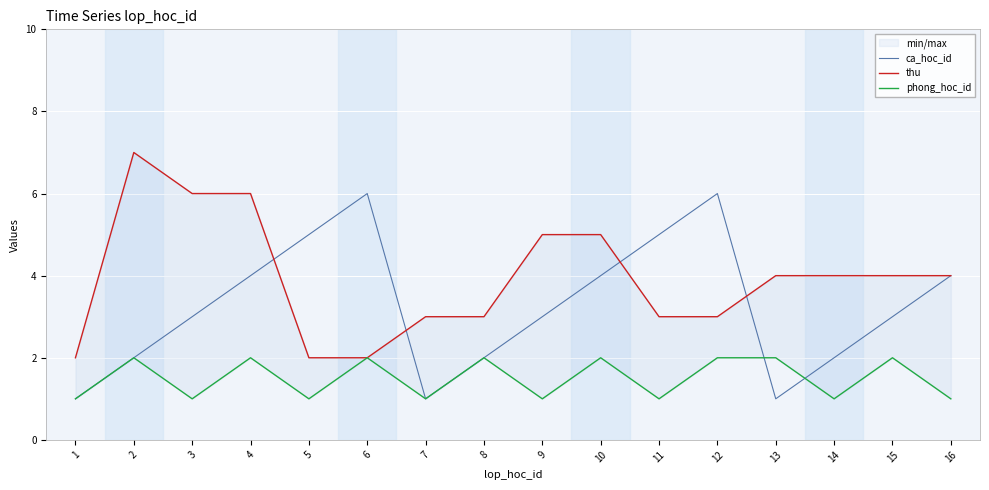

What is the value of the thu point at the 1st from the left?

2